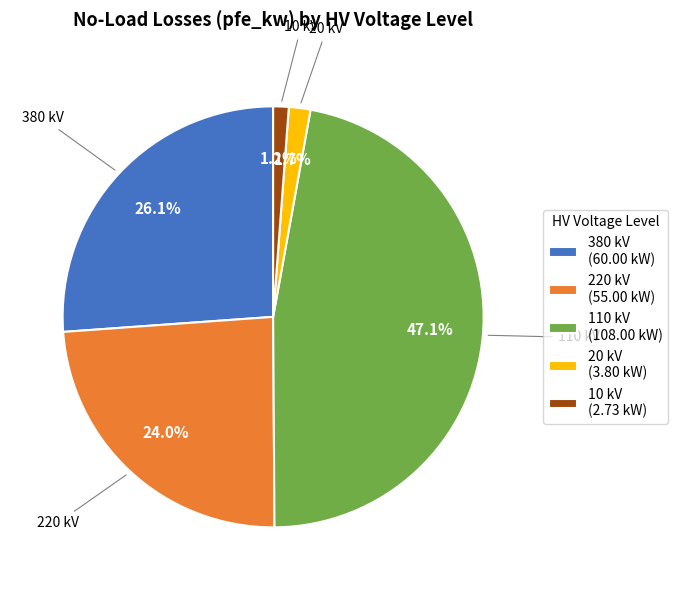

What is the largest slice in the pie chart?

110 kV